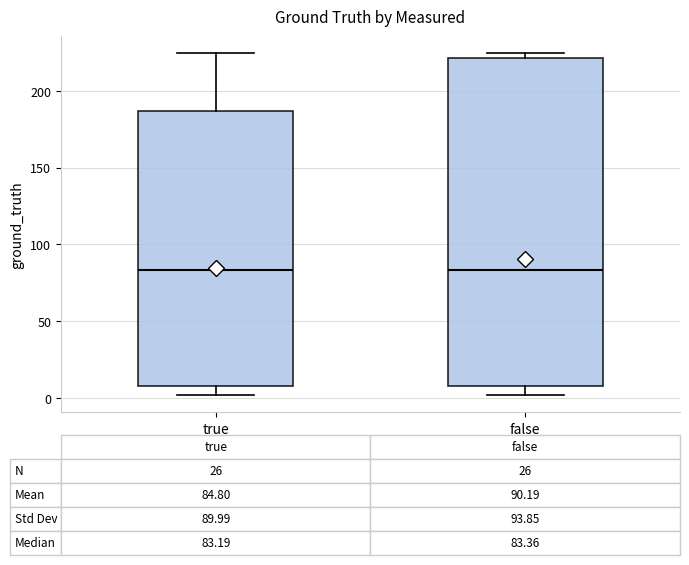

Comparing the boxes themselves (not the whiskers), which one is the tallest?

false